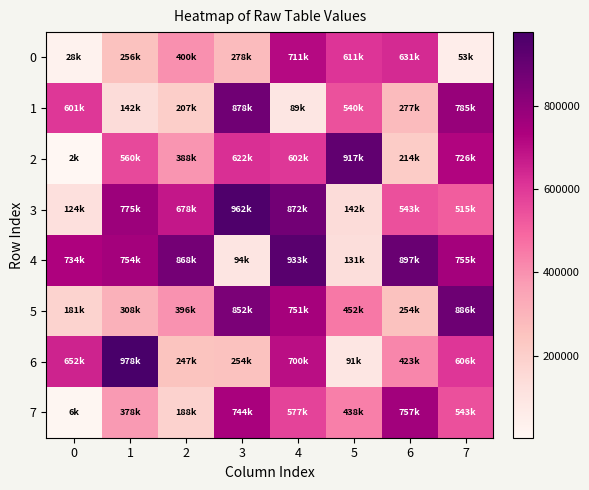

At 0, list the series in order from smallest to largest.

2, 7, 0, 3, 5, 1, 6, 4